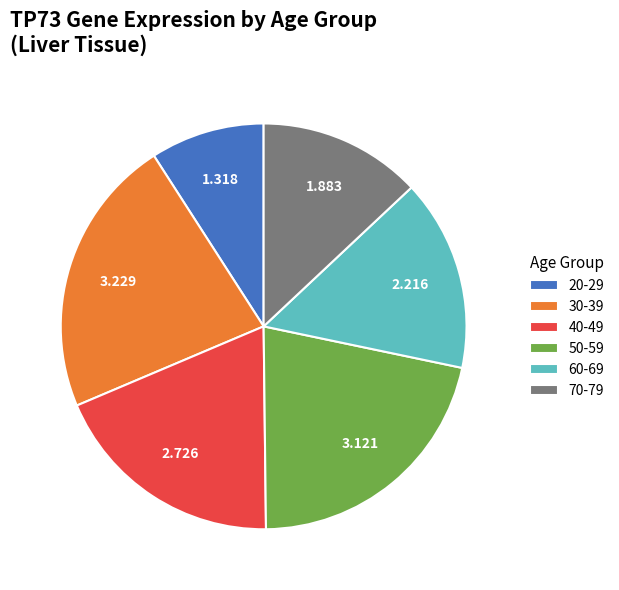

Count the number of slices in the pie.

6